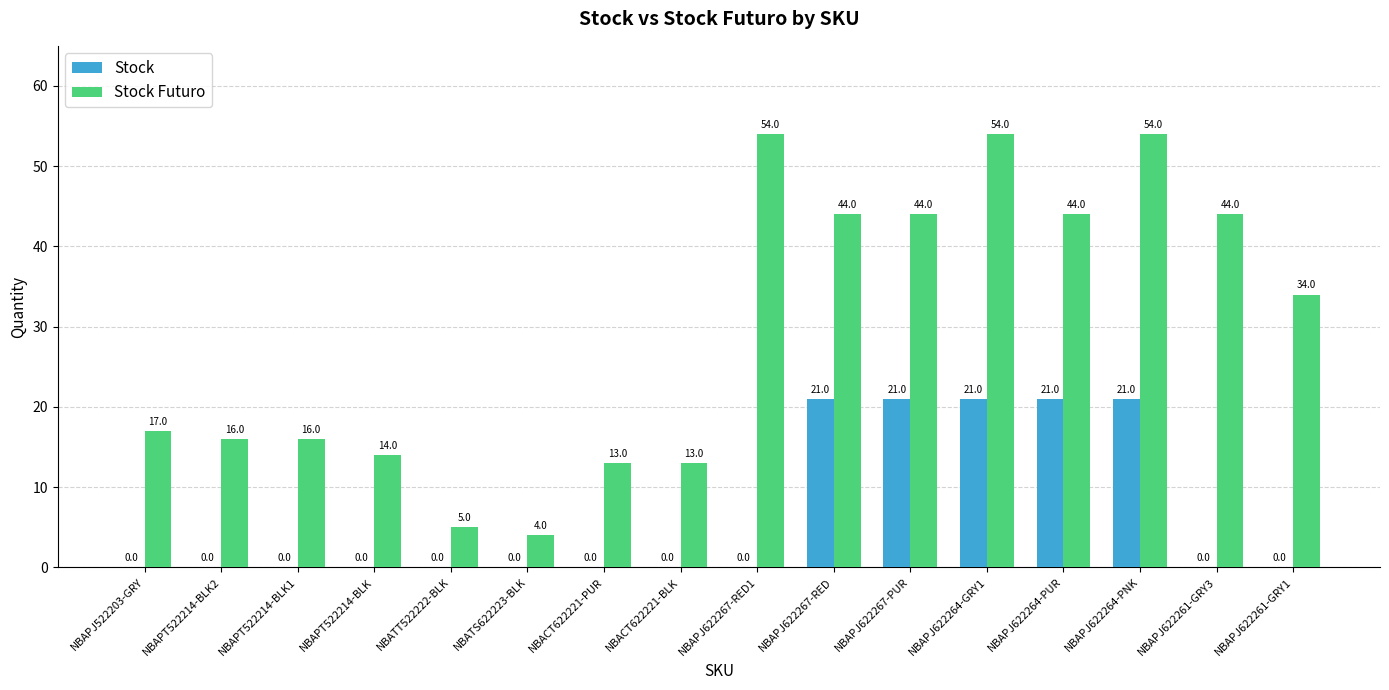

Which series has the largest total across all categories?

Stock Futuro